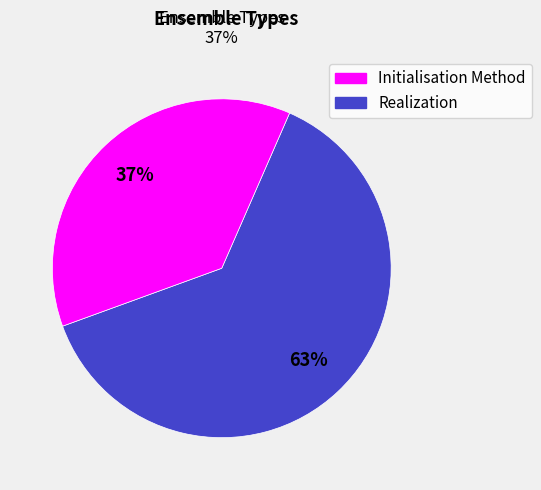

To the nearest percent, what is the average slice percentage?

50%